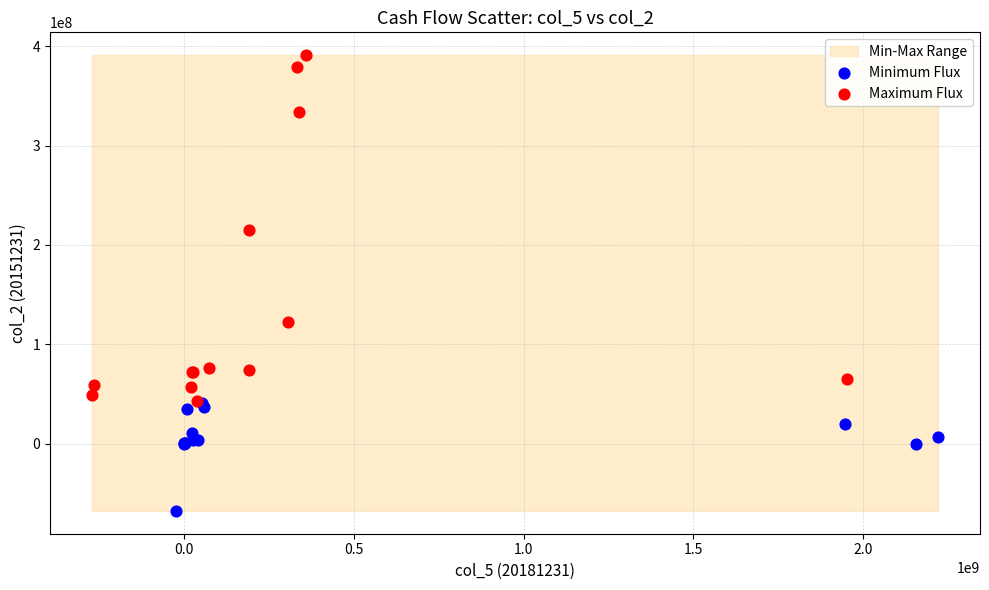

Which series contains the highest Y value?

Maximum Flux